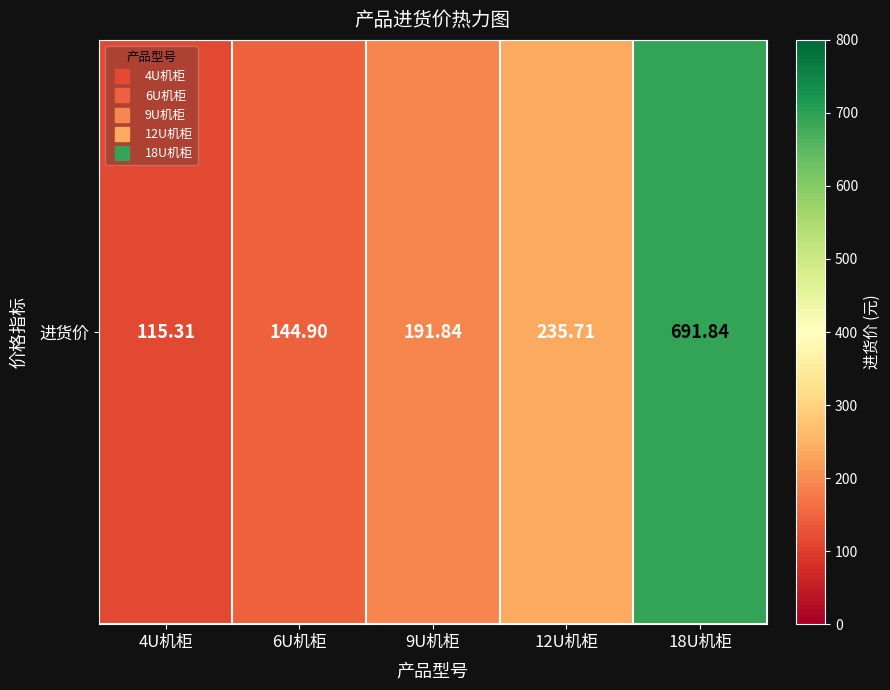

What is the difference between the values at 6U机柜 and 4U机柜?

29.6